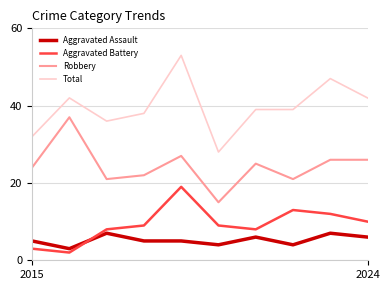

Which series has the largest range (max minus min)?

Total